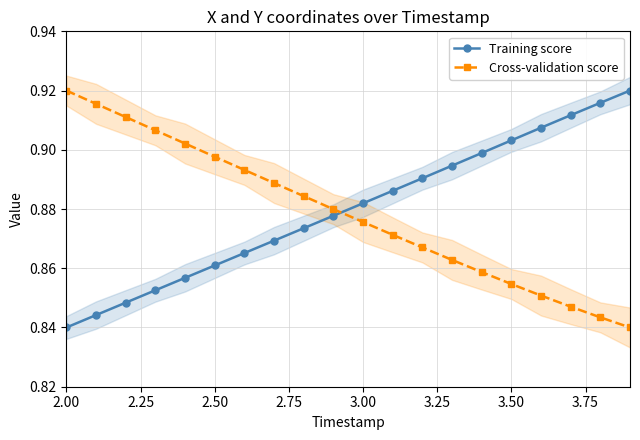

Count the Cross-validation score values in the range 0 to 1.

20